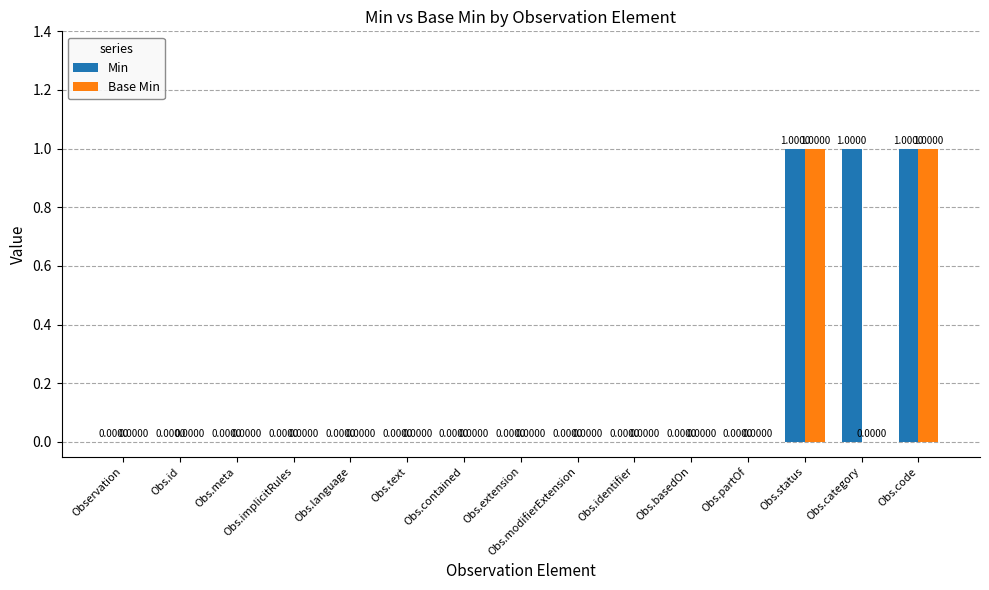

Reading left to right, what are all the values shown in this chart?

Min: Observation=0	Obs.id=0	Obs.meta=0	Obs.implicitRules=0	Obs.language=0	Obs.text=0	Obs.contained=0	Obs.extension=0	Obs.modifierExtension=0	Obs.identifier=0	Obs.basedOn=0	Obs.partOf=0	Obs.status=1	Obs.category=1	Obs.code=1
Base Min: Observation=0	Obs.id=0	Obs.meta=0	Obs.implicitRules=0	Obs.language=0	Obs.text=0	Obs.contained=0	Obs.extension=0	Obs.modifierExtension=0	Obs.identifier=0	Obs.basedOn=0	Obs.partOf=0	Obs.status=1	Obs.category=0	Obs.code=1